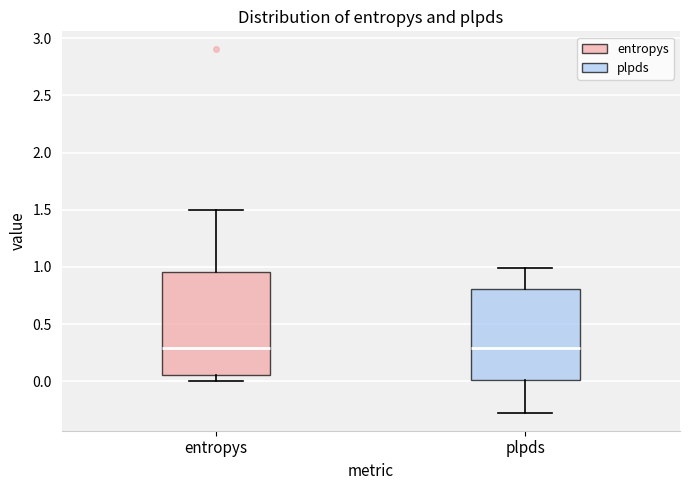

Where does the lower whisker of the box for entropys end on the y-axis? The values are not printed on the chart, so give them approximately, as read against the axis.

0.00